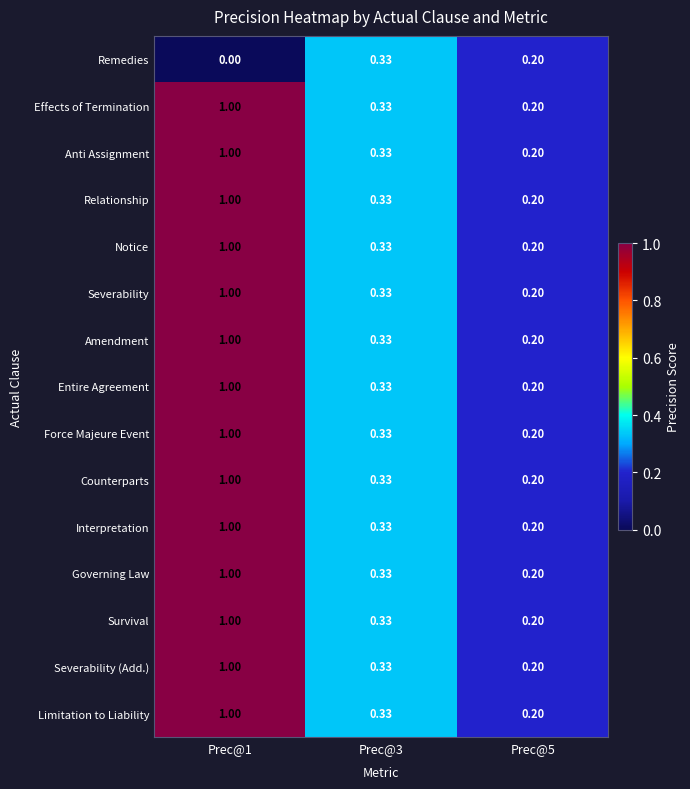

Is the value of Counterparts at Prec@3 greater than the value of Severability (Add.) at Prec@5?

Yes